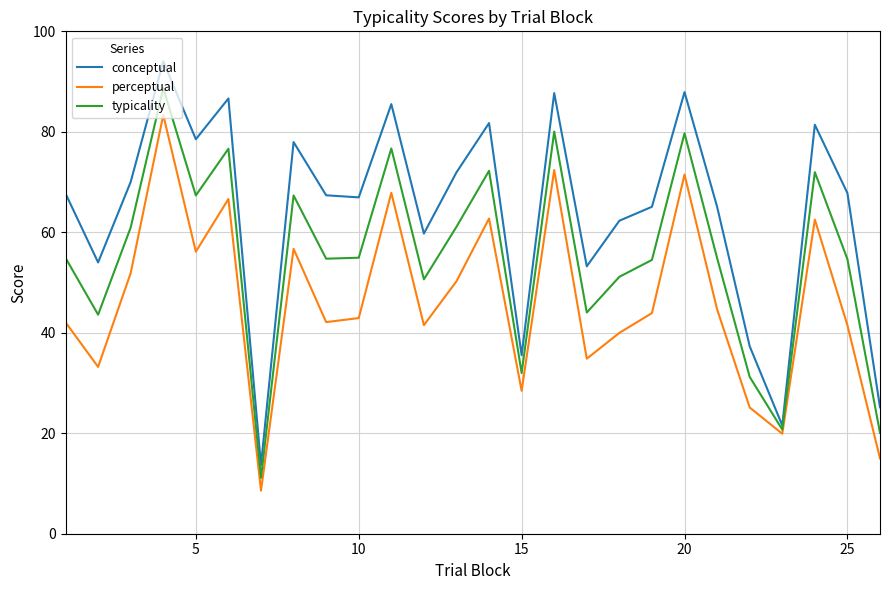

What is the sum of all conceptual values?

1665.9